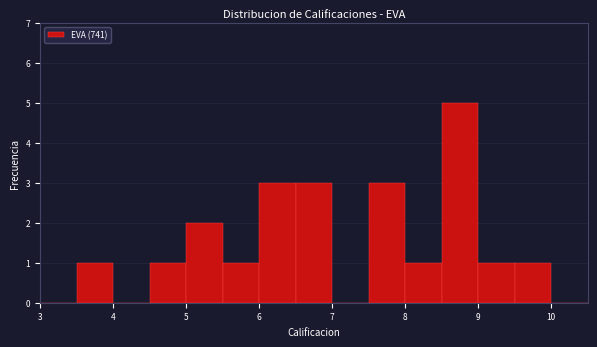

Over which range of the x-axis is the bar tallest?

8.5 to 9.0